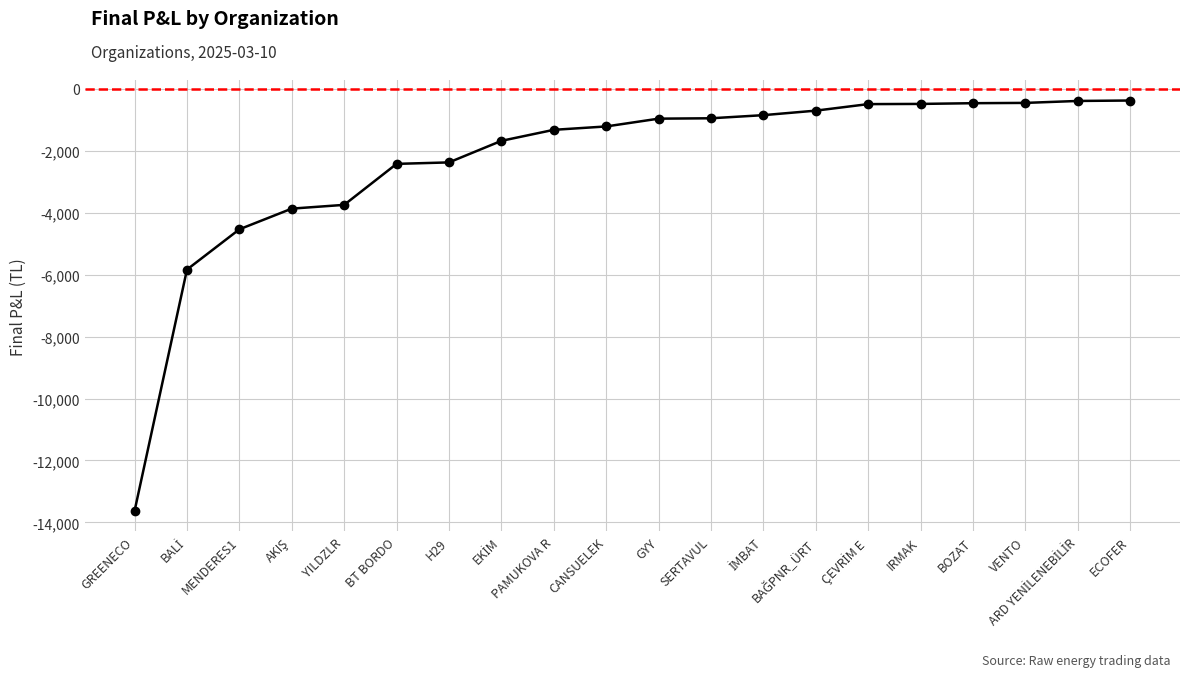

What is the approximate value at GYY?

-960.3